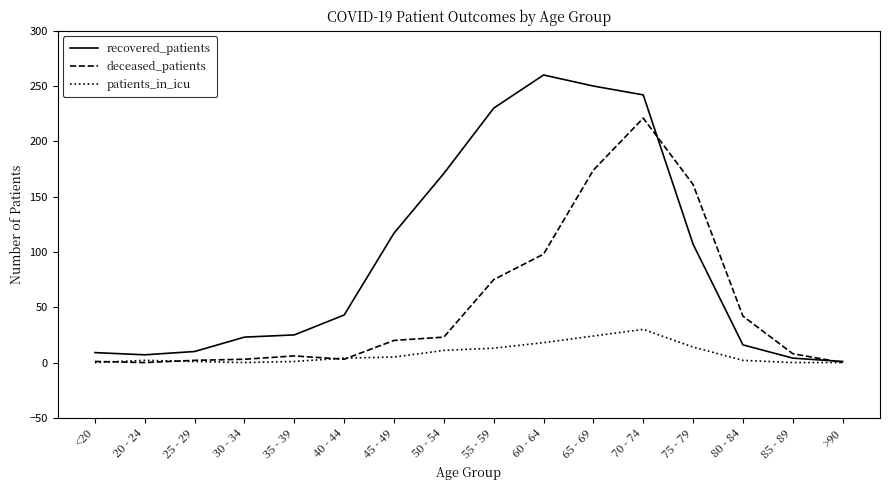

Between 45 - 49 and 75 - 79, which series saw the biggest shift?

deceased_patients